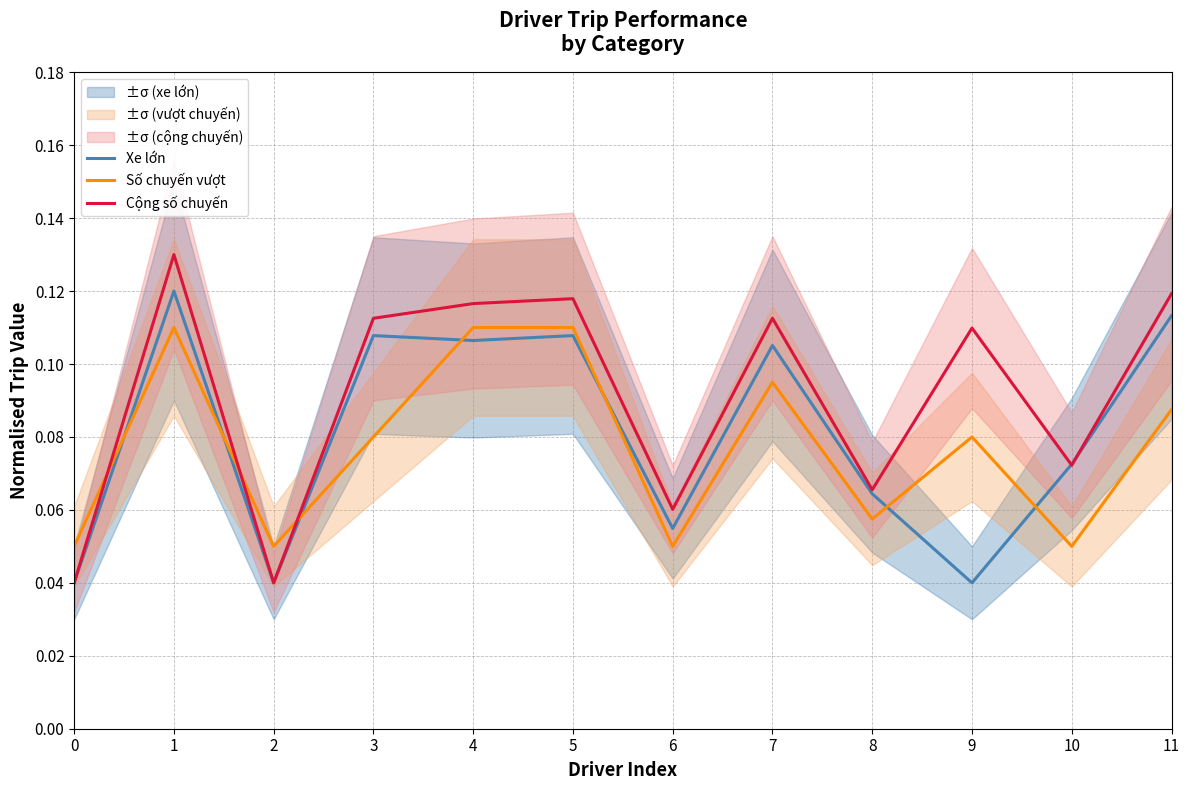

Is it true that Số chuyến vượt equals 0.1 at 8?

True